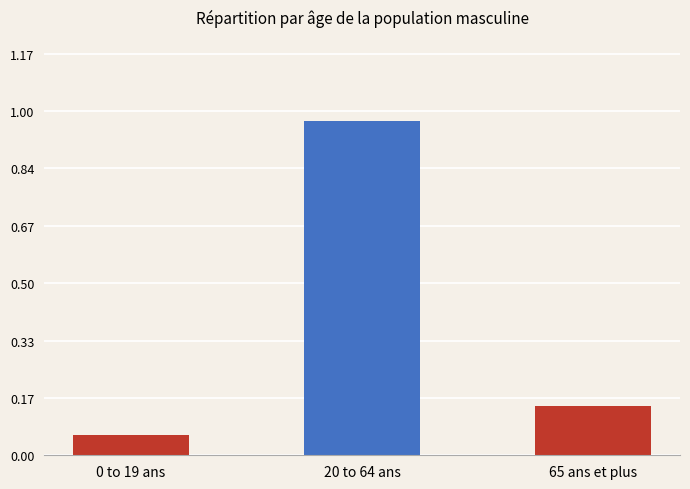

Is it true that the value at 0 to 19 ans is 0.0?

False